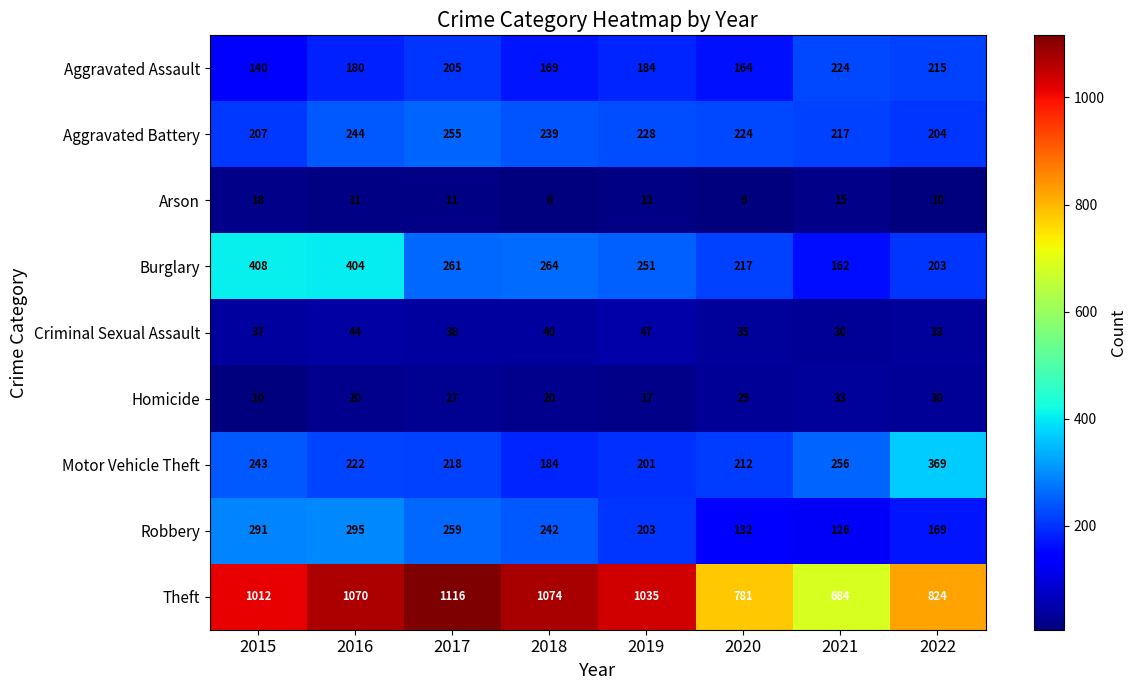

How many distinct data groups are displayed?

9